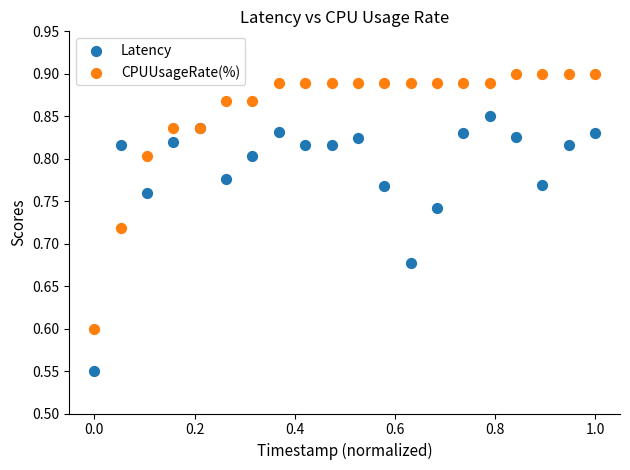

What is the X range (max minus min) for the scatter plot?

1.0